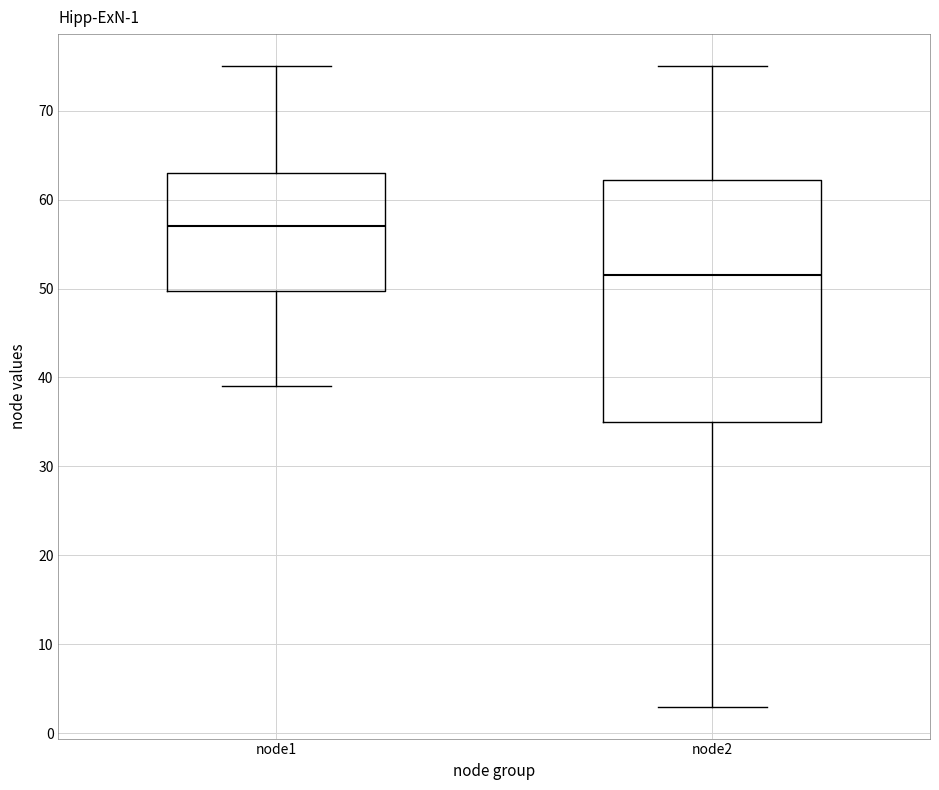

Which box's median line is the highest?

node1